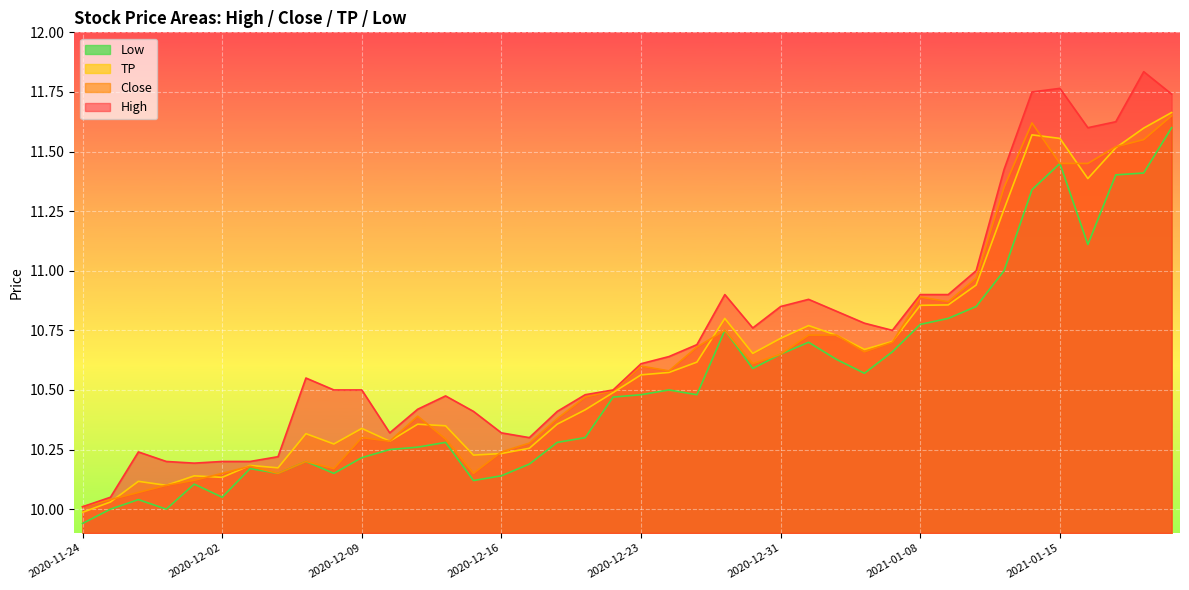

The TP series shows 10.1 at 2020-11-30. True or false?

True